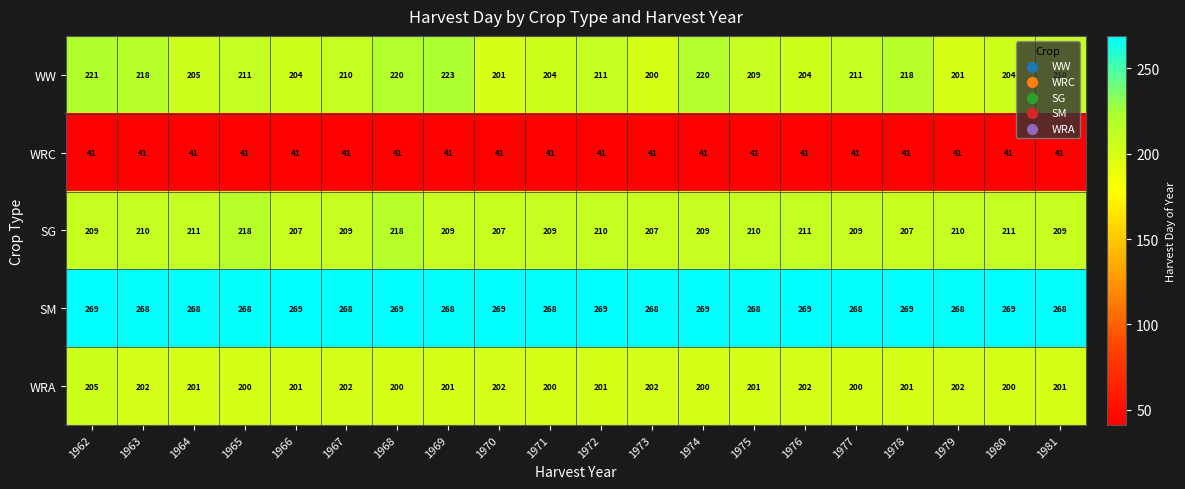

The WRC series shows 41 at 1965. True or false?

True